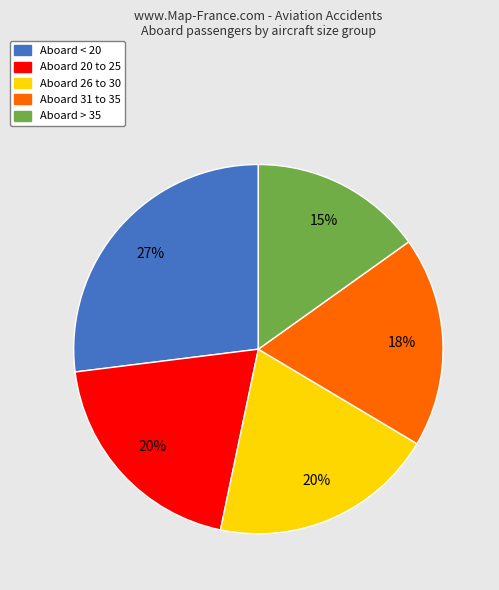

How many segments does this pie chart have?

5